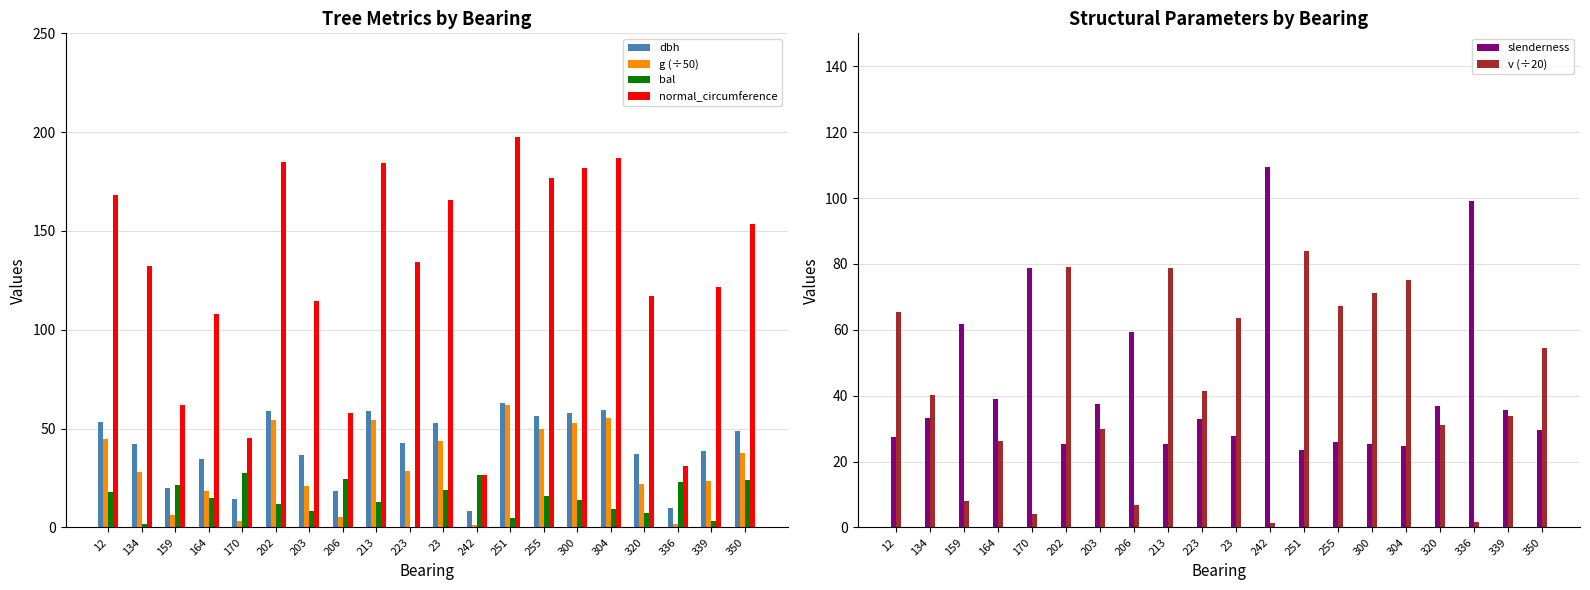

What is the spread (max minus min) of values at 206?

54.0